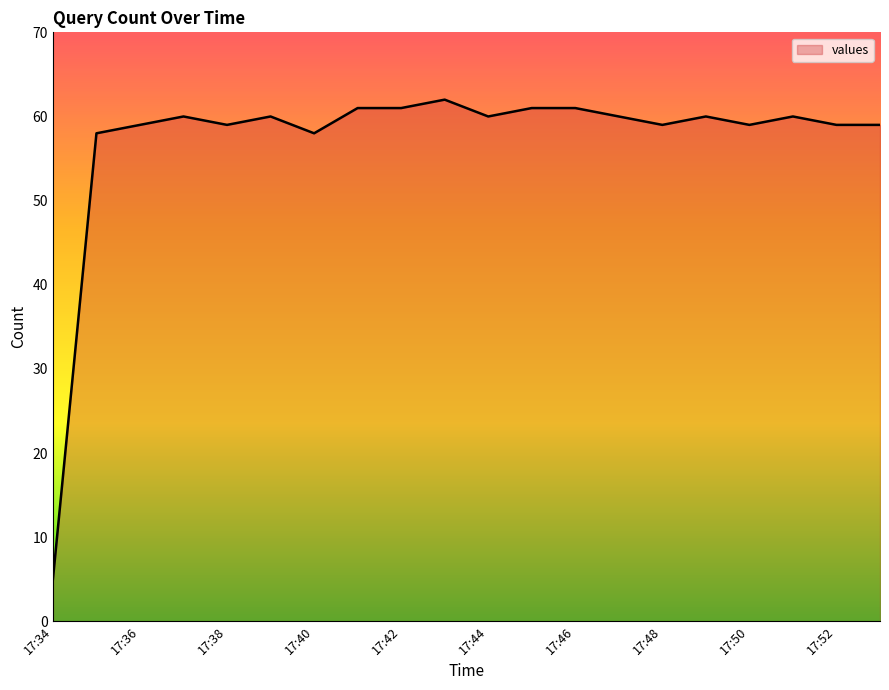

What is the difference between the maximum and minimum values?

57